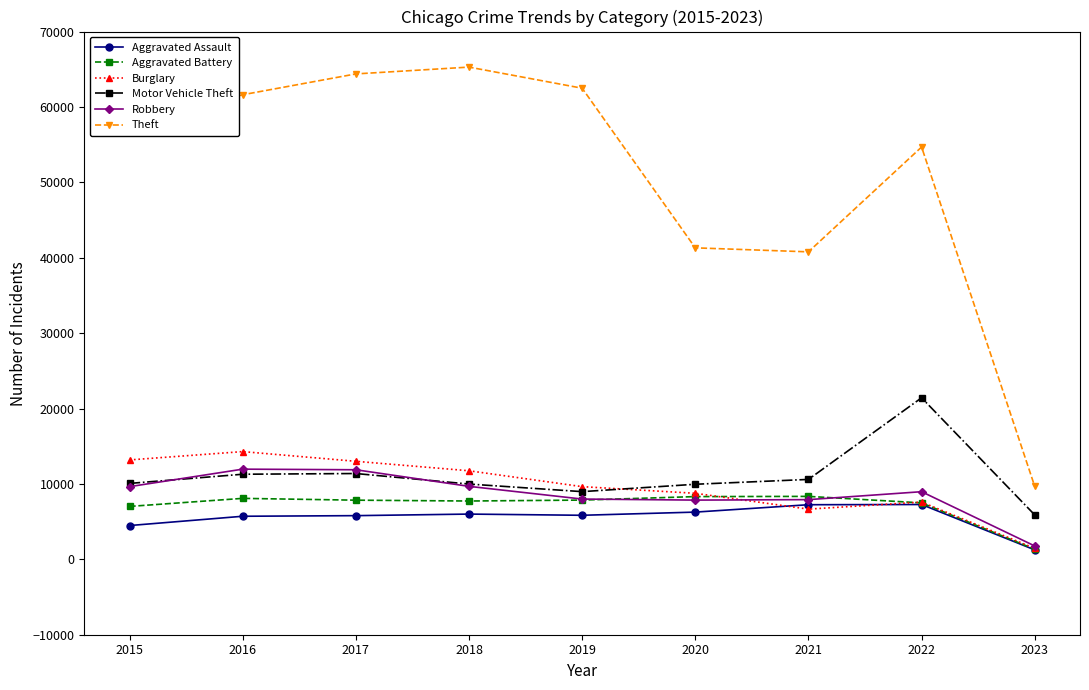

How many values in the Aggravated Battery series are below 7845?

4